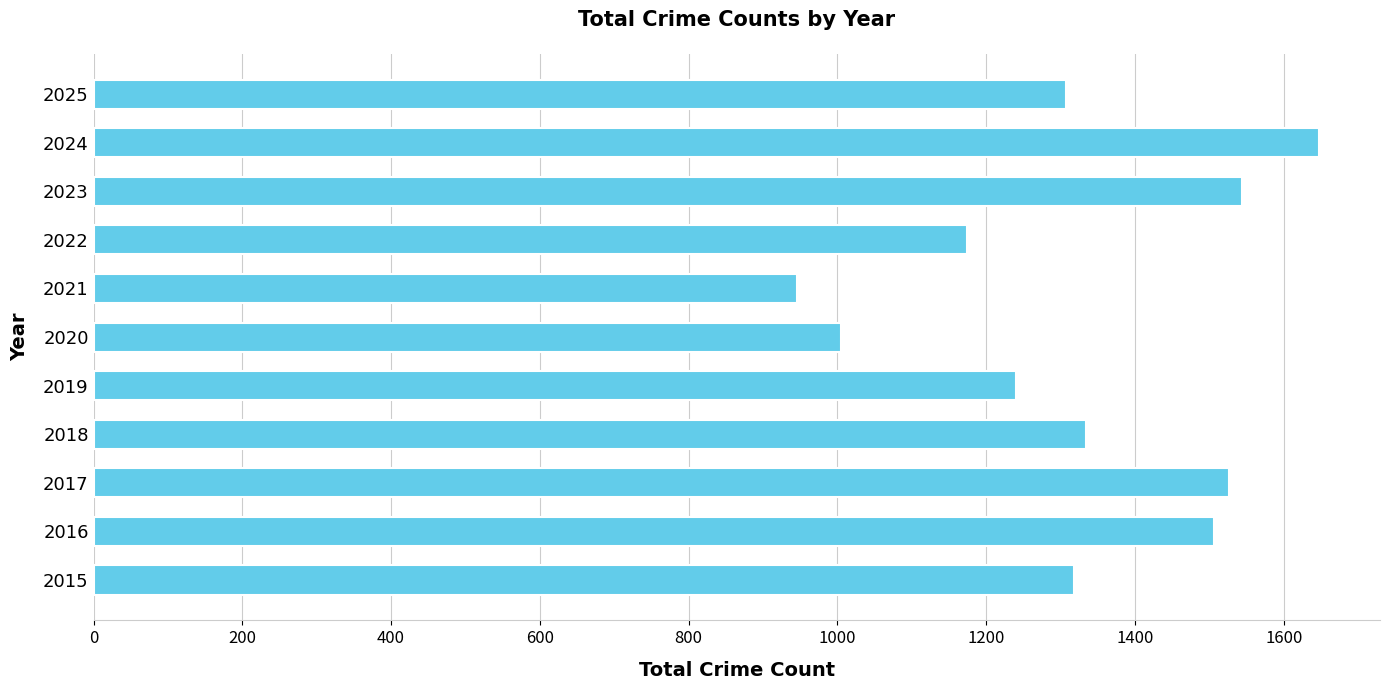

How many series are shown in this chart?

1